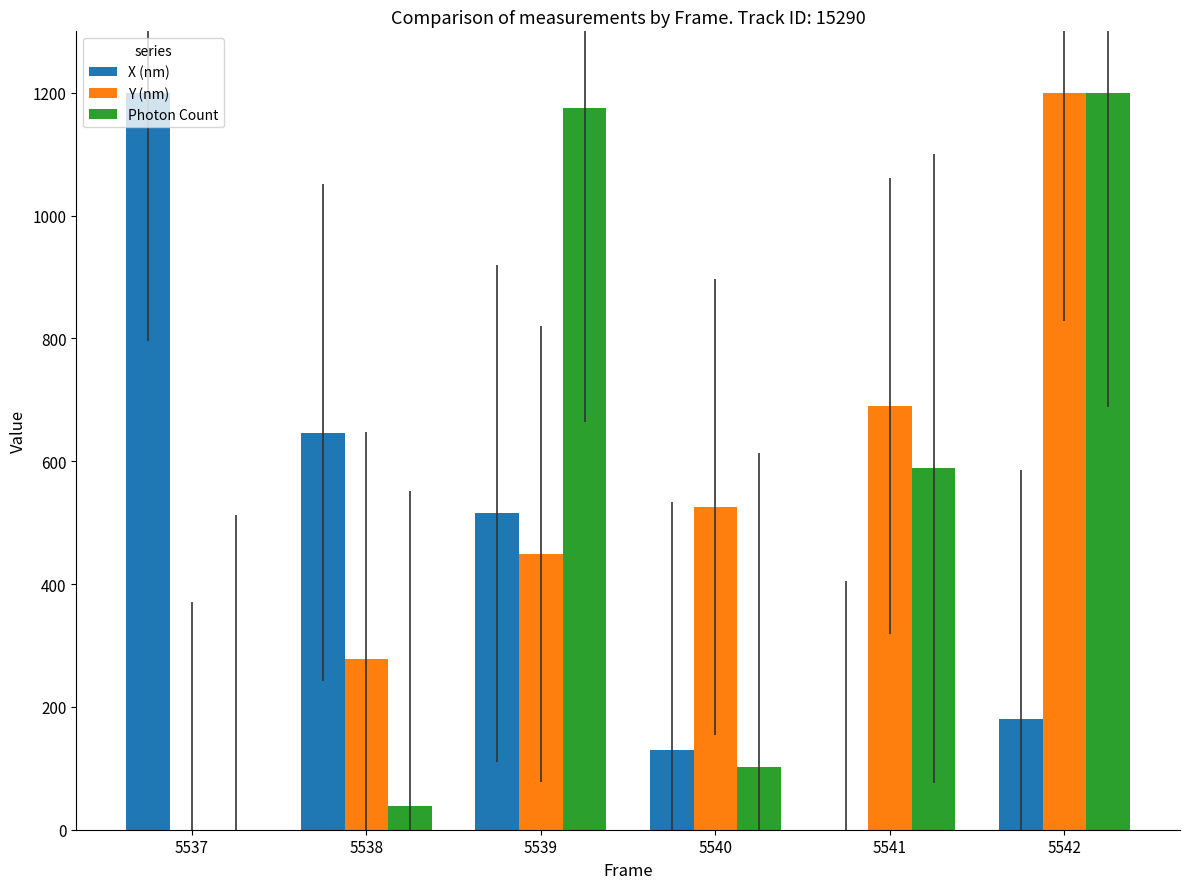

Reading right to left, list all the values displayed in this chart.

X (nm): 181.0	0.0	129.0	515.2	646.8	1200.0
Y (nm): 1200.0	689.8	525.3	449.2	277.2	0.0
Photon Count: 1200.0	588.3	101.5	1175.6	38.9	0.0